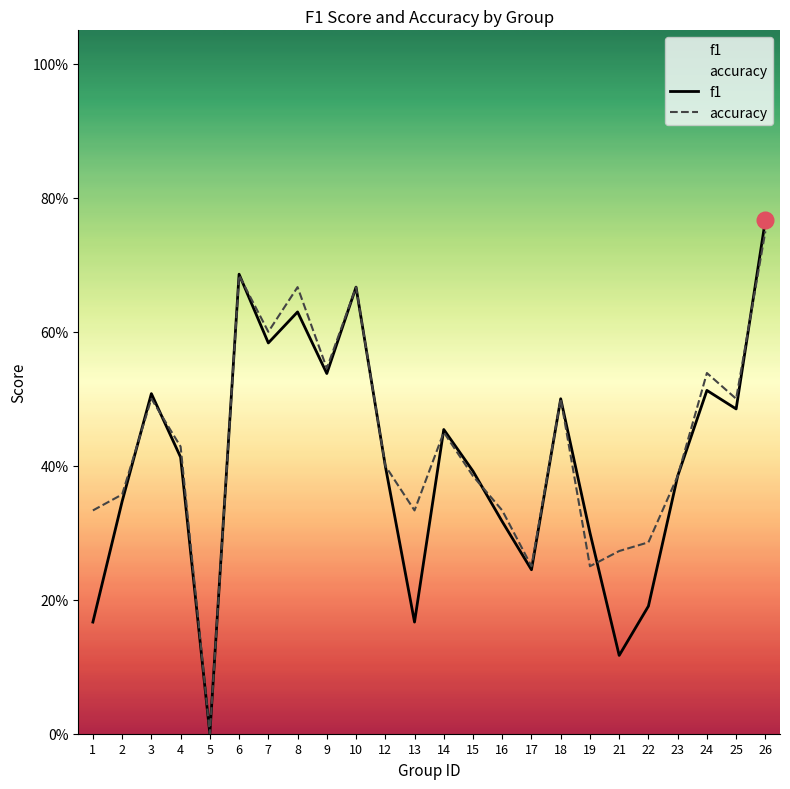

Reading right to left, list all the values displayed in this chart.

f1: 0.8	0.5	0.5	0.4	0.2	0.1	0.3	0.5	0.2	0.3	0.4	0.5	0.2	0.4	0.7	0.5	0.6	0.6	0.7	0.0	0.4	0.5	0.3	0.2
accuracy: 0.8	0.5	0.5	0.4	0.3	0.3	0.2	0.5	0.2	0.3	0.4	0.5	0.3	0.4	0.7	0.5	0.7	0.6	0.7	0.0	0.4	0.5	0.4	0.3